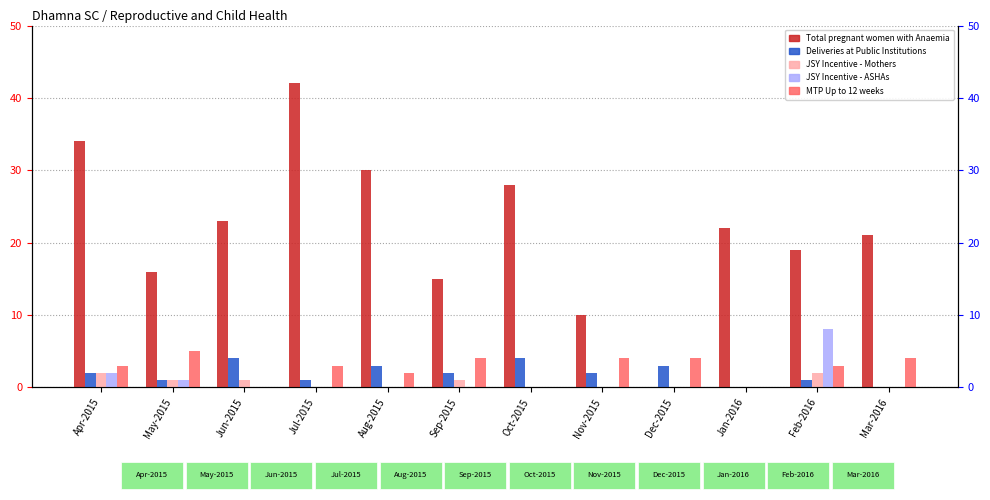

Reading left to right, what are all the values shown in this chart?

Total pregnant women with Anaemia: 34	16	23	42	30	15	28	10	0	22	19	21
Deliveries at Public Institutions: 2	1	4	1	3	2	4	2	3	0	1	0
JSY Incentive - Mothers: 2	1	1	0	0	1	0	0	0	0	2	0
JSY Incentive - ASHAs: 2	1	0	0	0	0	0	0	0	0	8	0
MTP Up to 12 weeks: 3	5	0	3	2	4	0	4	4	0	3	4